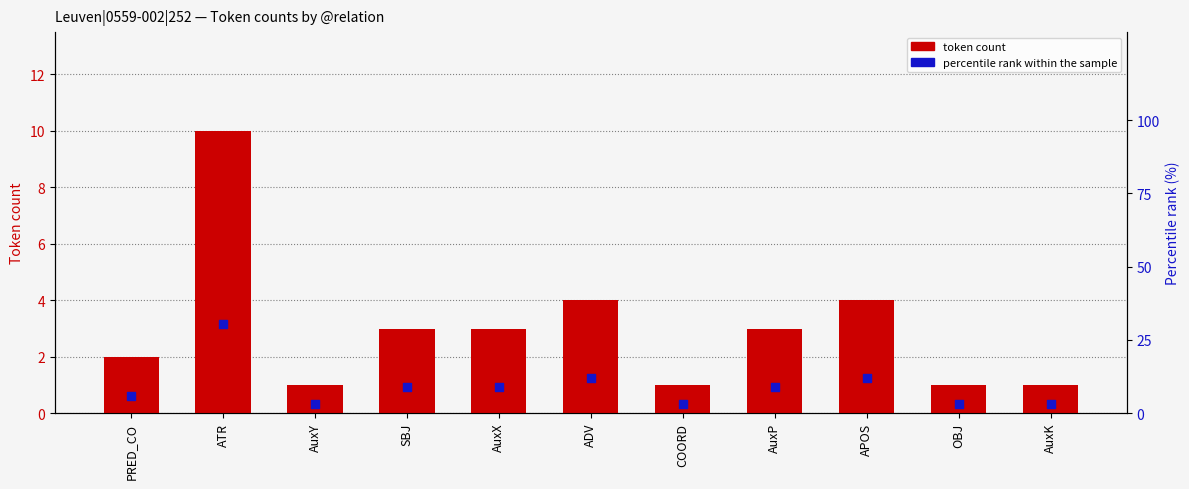

Which series reaches the minimum Y coordinate?

token count